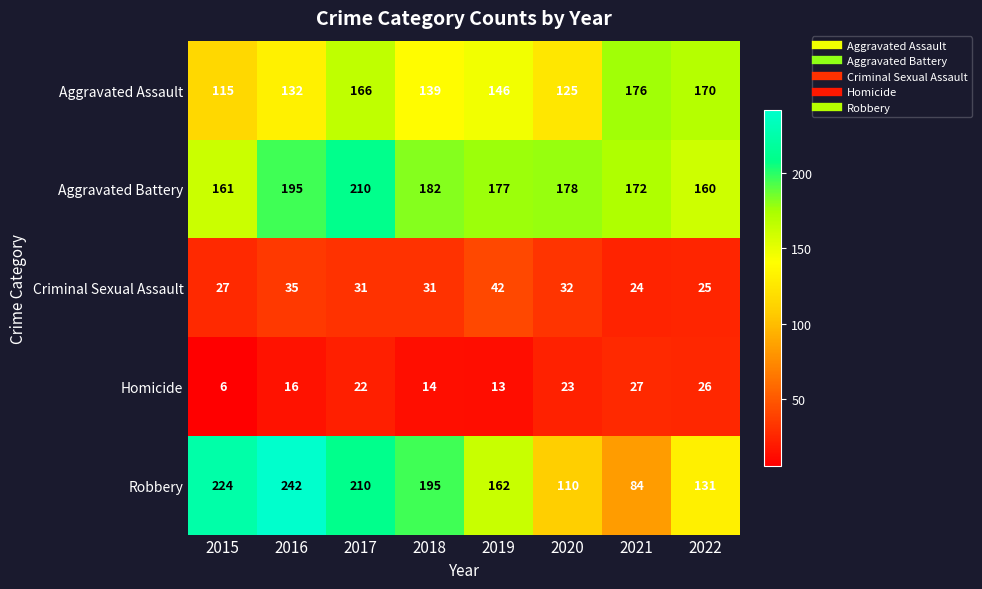

Where is Criminal Sexual Assault nearest to the value 33?

2020